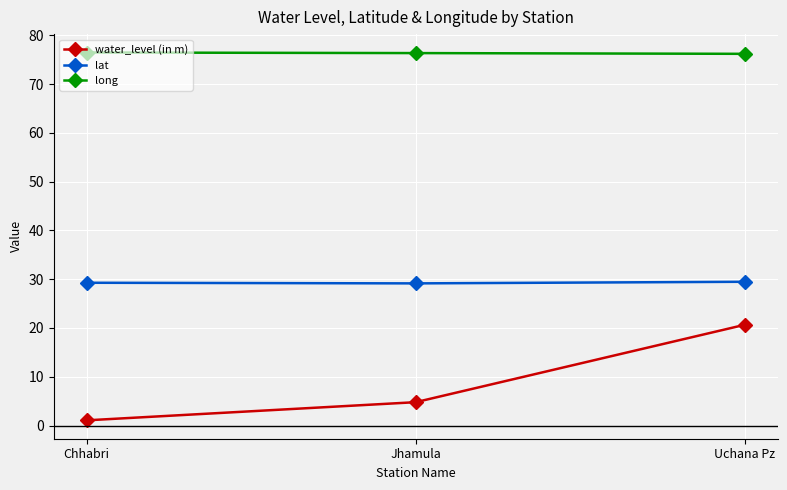

Which category has the highest value in the water_level (in m) series?

Uchana Pz